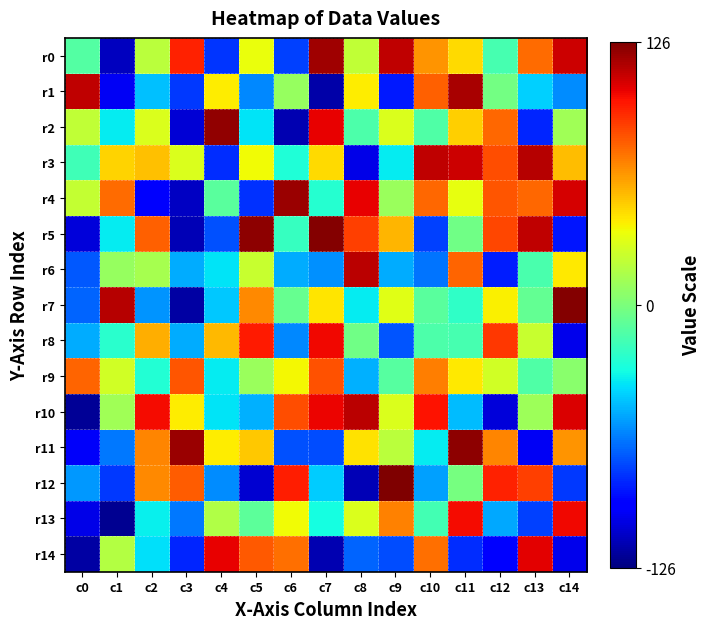

Reading left to right, extract all data points from this chart.

r0: c0=-12	c1=-112	c2=19	c3=94	c4=-81	c5=34	c6=-78	c7=119	c8=21	c9=112	c10=63	c11=45	c12=-16	c13=74	c14=109
r1: c0=112	c1=-100	c2=-47	c3=-80	c4=40	c5=-61	c6=8	c7=-117	c8=40	c9=-88	c10=77	c11=117	c12=-2	c13=-43	c14=-60
r2: c0=21	c1=-36	c2=29	c3=-107	c4=122	c5=-38	c6=-115	c7=103	c8=-14	c9=29	c10=-13	c11=48	c12=75	c13=-85	c14=11
r3: c0=-18	c1=47	c2=52	c3=29	c4=-83	c5=36	c6=-28	c7=45	c8=-103	c9=-36	c10=112	c11=109	c12=82	c13=114	c14=53
r4: c0=22	c1=74	c2=-98	c3=-111	c4=-10	c5=-82	c6=120	c7=-26	c8=103	c9=9	c10=75	c11=33	c12=80	c13=75	c14=107
r5: c0=-106	c1=-36	c2=77	c3=-114	c4=-74	c5=123	c6=-21	c7=125	c8=86	c9=55	c10=-78	c11=-3	c12=84	c13=112	c14=-89
r6: c0=-72	c1=8	c2=13	c3=-52	c4=-38	c5=23	c6=-52	c7=-59	c8=113	c9=-52	c10=-65	c11=76	c12=-87	c13=-15	c14=41
r7: c0=-69	c1=114	c2=-58	c3=-118	c4=-45	c5=66	c6=-6	c7=42	c8=-36	c9=31	c10=-10	c11=-23	c12=39	c13=-7	c14=125
r8: c0=-52	c1=-25	c2=57	c3=-52	c4=54	c5=96	c6=-61	c7=101	c8=-3	c9=-73	c10=-14	c11=-16	c12=88	c13=23	c14=-102
r9: c0=76	c1=26	c2=-27	c3=80	c4=-36	c5=9	c6=37	c7=81	c8=-51	c9=-11	c10=69	c11=41	c12=26	c13=-13	c14=4
r10: c0=-121	c1=11	c2=100	c3=40	c4=-38	c5=-51	c6=82	c7=102	c8=113	c9=29	c10=98	c11=-48	c12=-106	c13=10	c14=106
r11: c0=-99	c1=-64	c2=67	c3=120	c4=40	c5=50	c6=-74	c7=-75	c8=43	c9=19	c10=-36	c11=123	c12=67	c13=-100	c14=63
r12: c0=-57	c1=-80	c2=66	c3=78	c4=-60	c5=-108	c6=95	c7=-44	c8=-114	c9=126	c10=-55	c11=-1	c12=94	c13=86	c14=-80
r13: c0=-103	c1=-122	c2=-35	c3=-64	c4=16	c5=-9	c6=36	c7=-31	c8=29	c9=68	c10=-17	c11=100	c12=-53	c13=-78	c14=101
r14: c0=-118	c1=17	c2=-39	c3=-85	c4=103	c5=79	c6=73	c7=-115	c8=-69	c9=-75	c10=73	c11=-83	c12=-94	c13=104	c14=-102